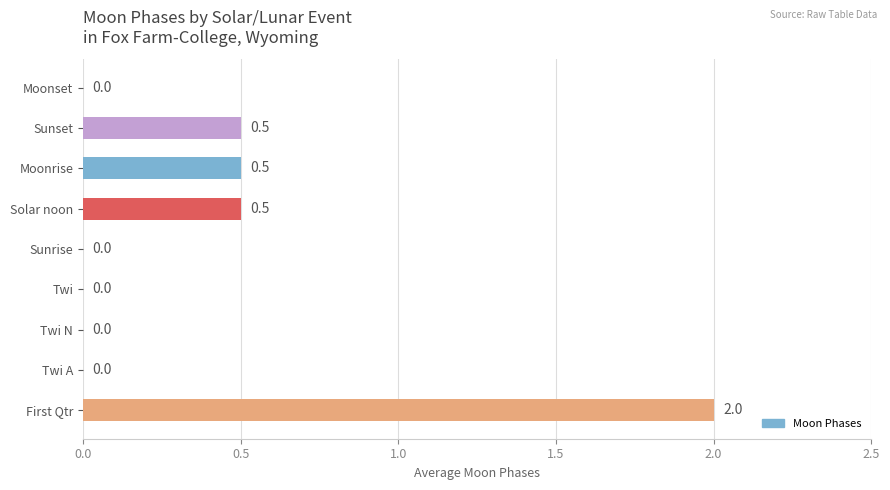

What is the greatest value displayed?

2.0